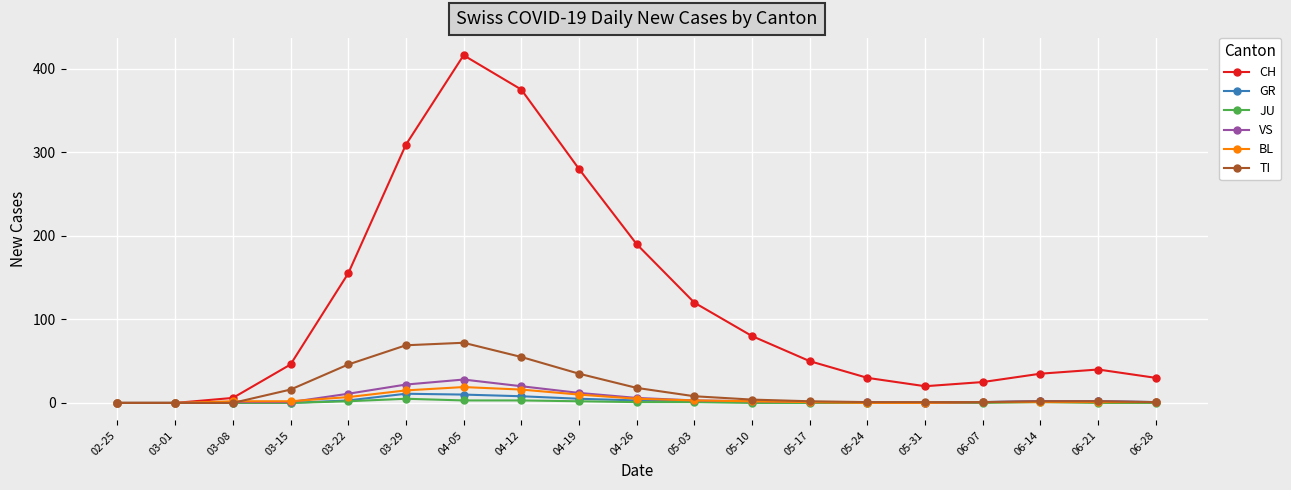

What is the difference between the highest and lowest values at 05-31?

20